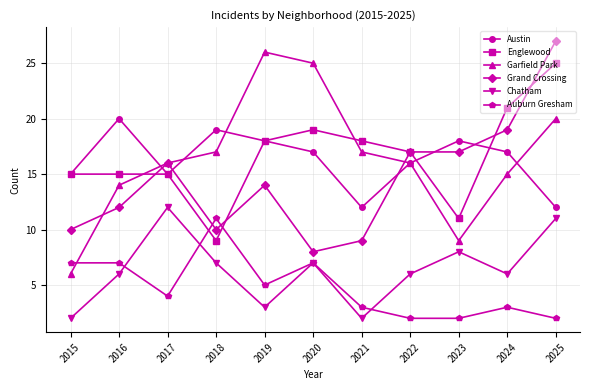

True or false: Chatham and Englewood cross at least once.

False